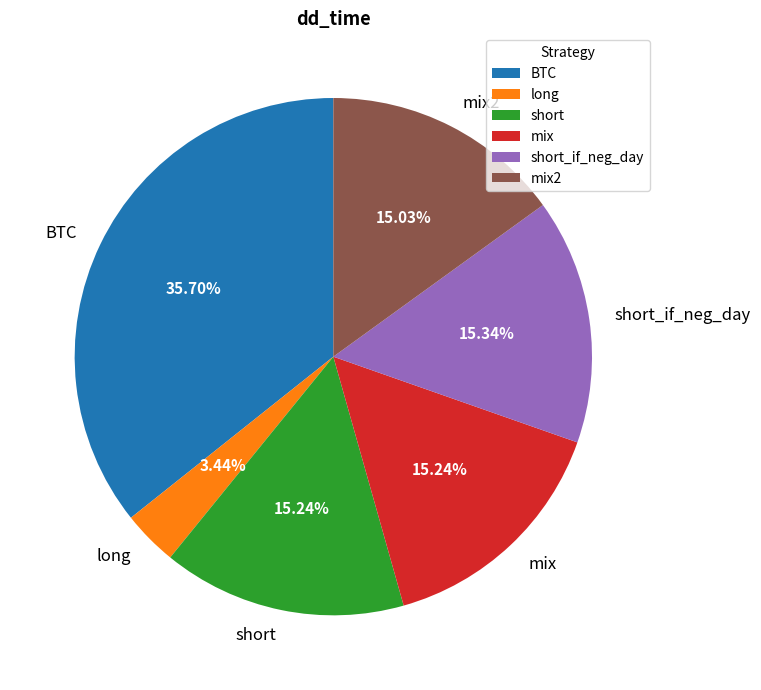

Do mix2 and BTC together represent more than half of the pie?

Yes